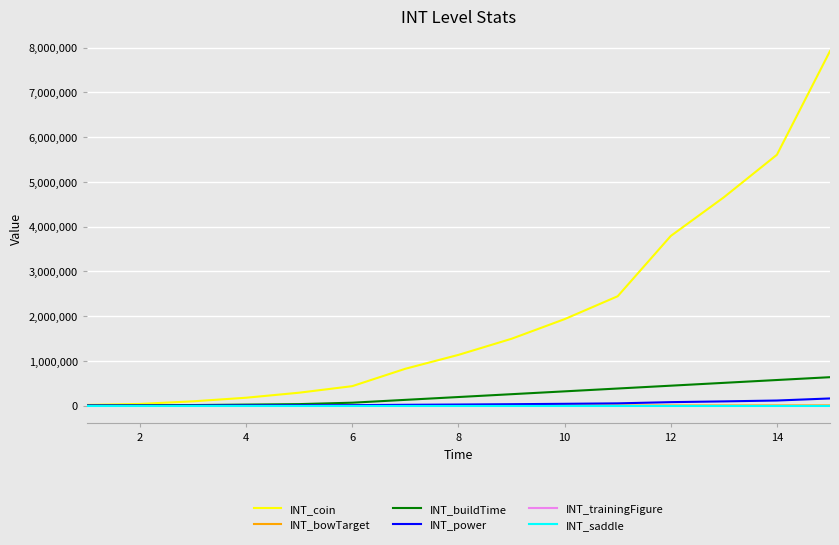

At how many categories does at least one series exceed 1238151?

7